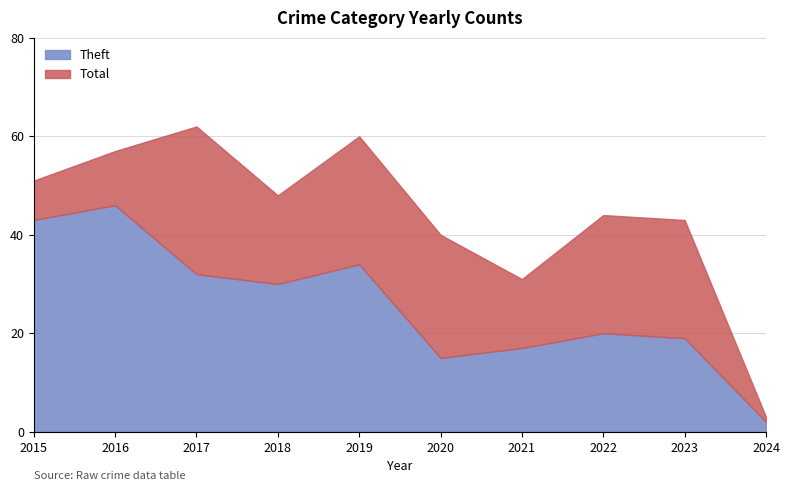

What is the spread (max minus min) of values at 2020?

25